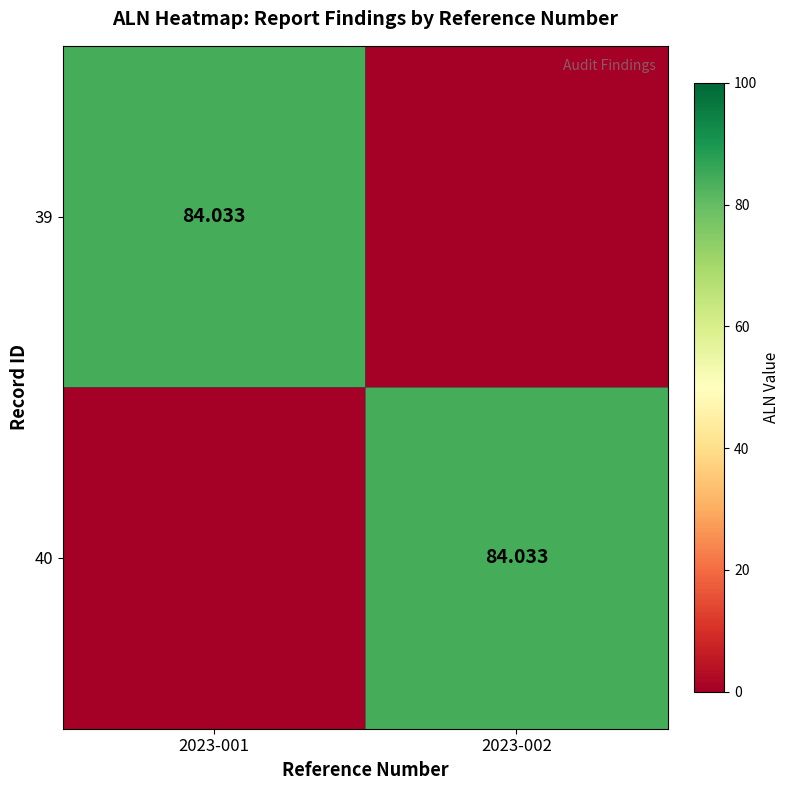

What is the difference between the 39 values at 2023-001 and 2023-002?

84.0